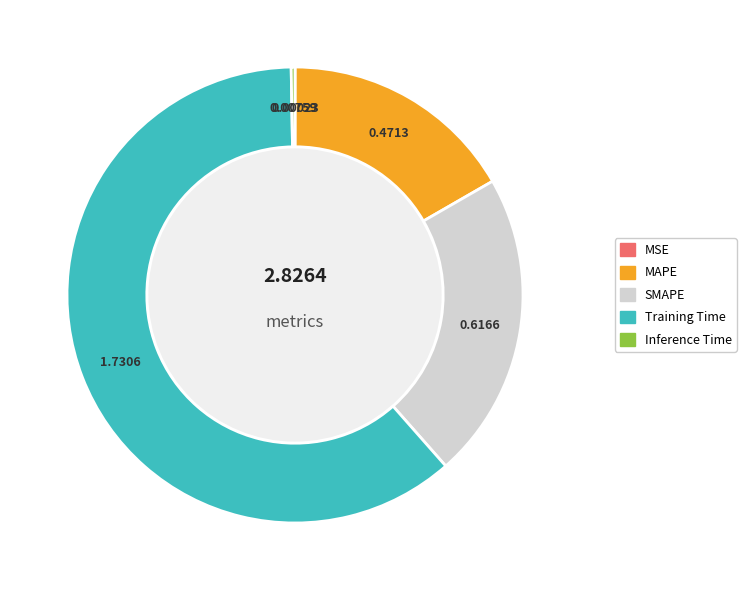

Is the sum of Training Time and MAPE greater than half?

Yes